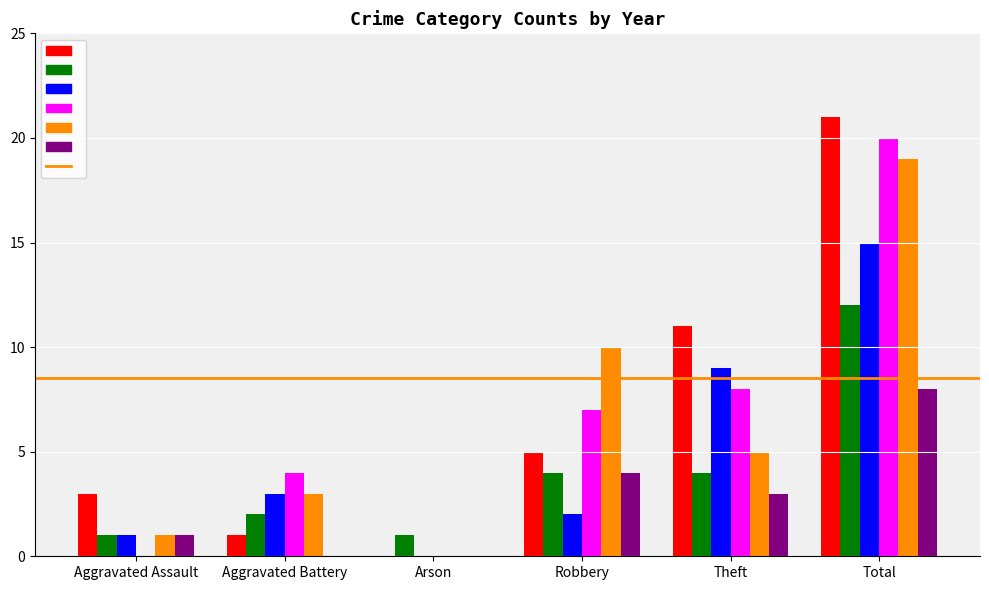

What is the total value across all series at Theft?

40